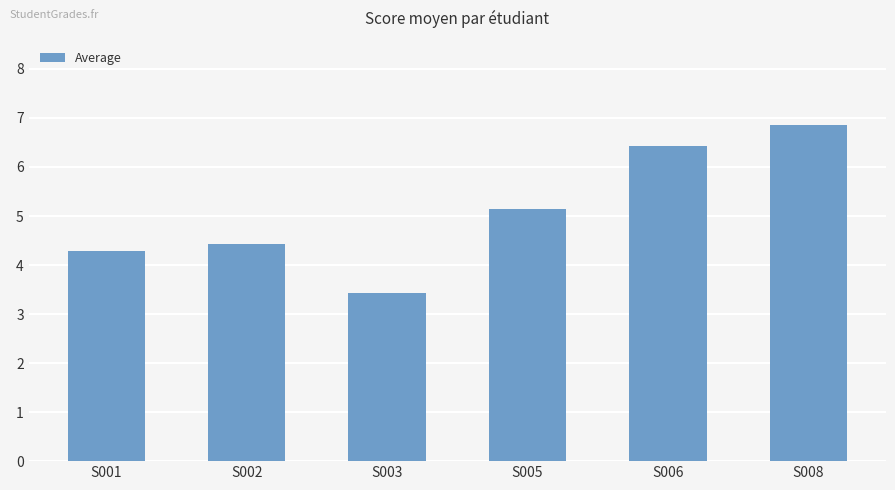

At which label does the data first exceed 5?

S005